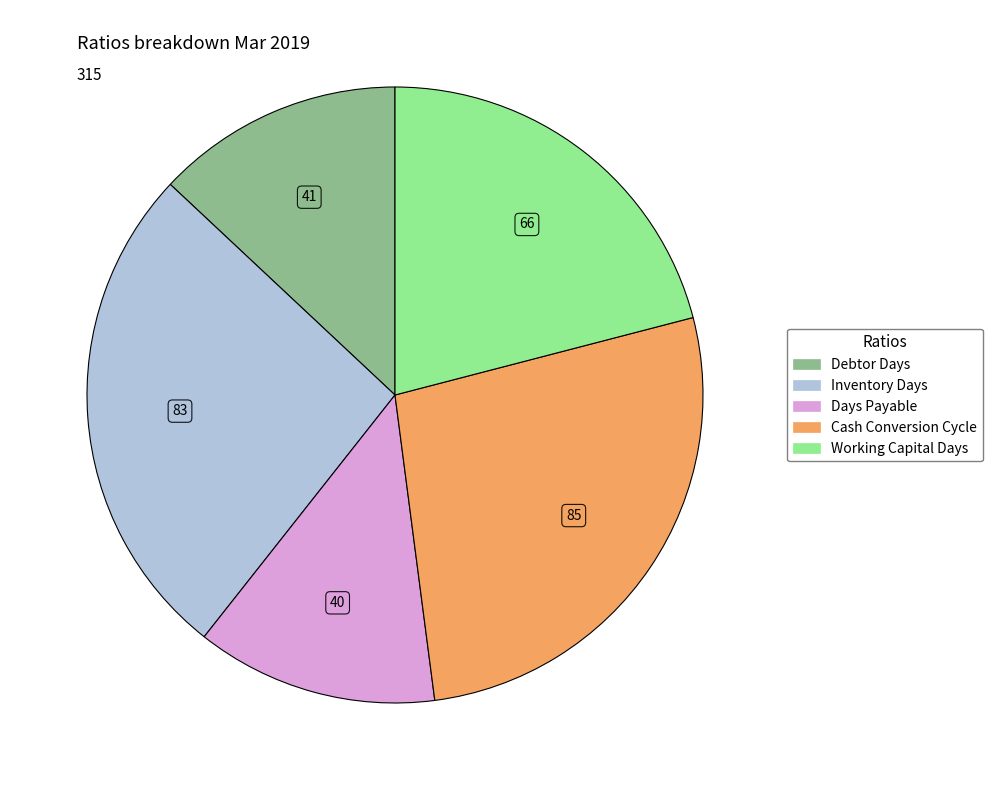

Which has a higher value, Cash Conversion Cycle or Working Capital Days?

Cash Conversion Cycle